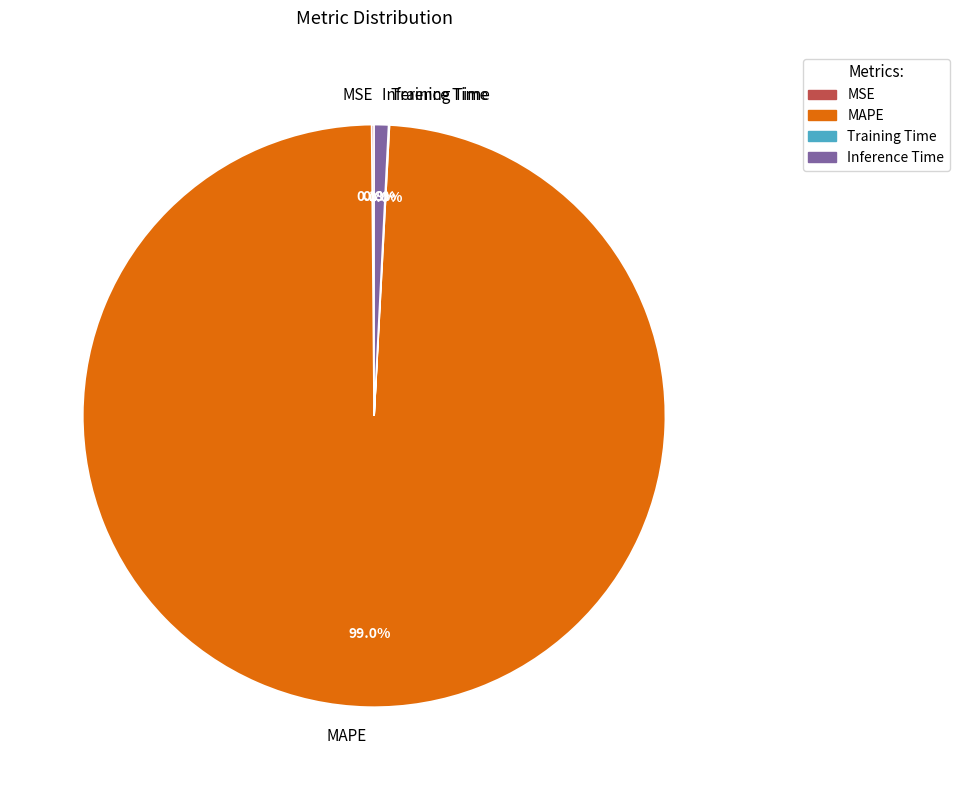

What is the largest slice in the pie chart?

MAPE